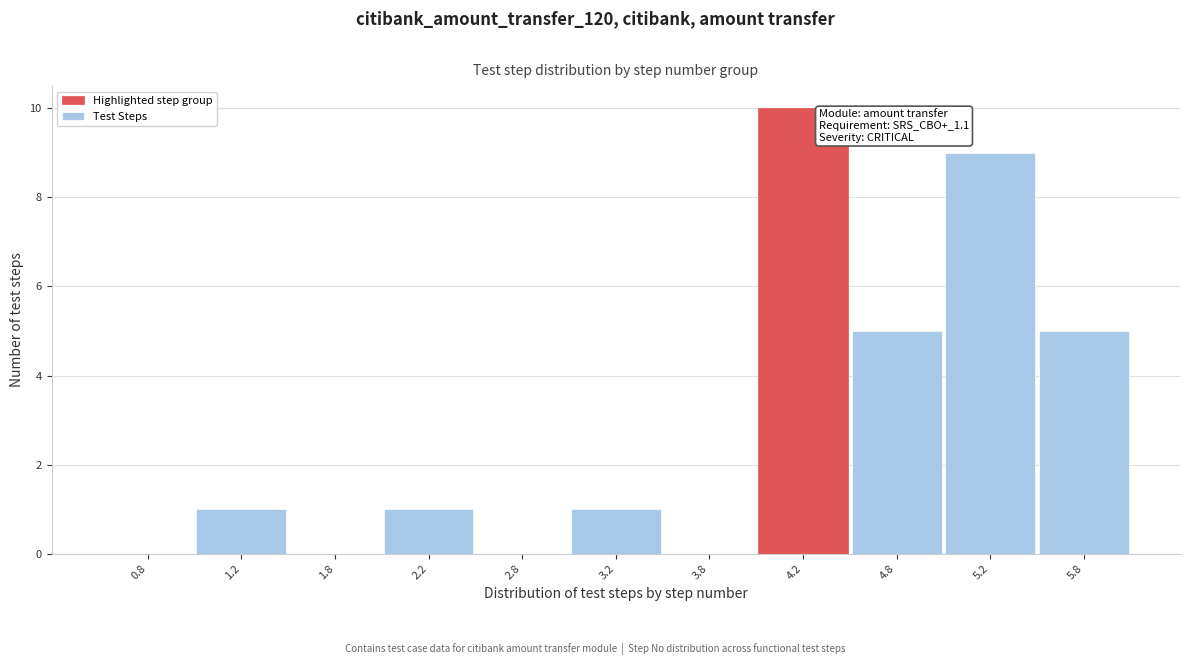

Over which range of the x-axis is the bar tallest?

4.0 to 4.5